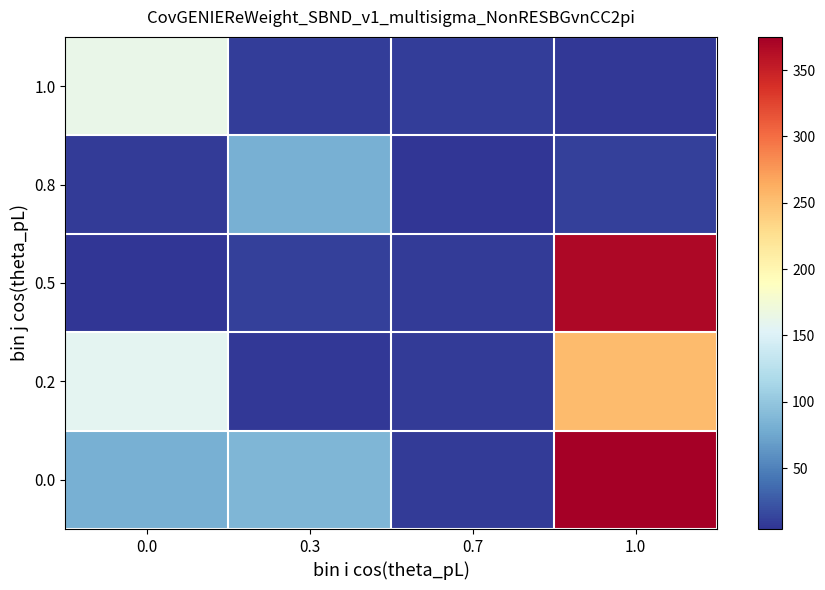

Which series has the largest total across all categories?

row_0